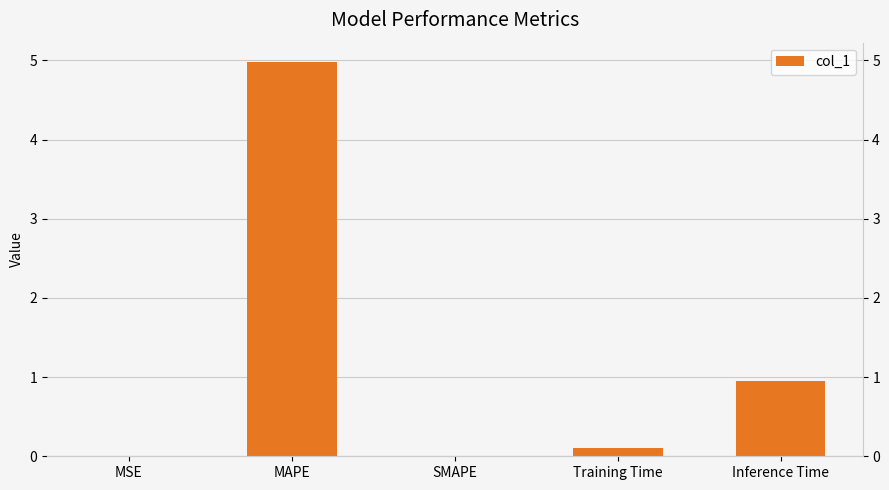

Reading left to right, what are all the values shown in this chart?

0.0	5.0	0.0	0.1	0.9